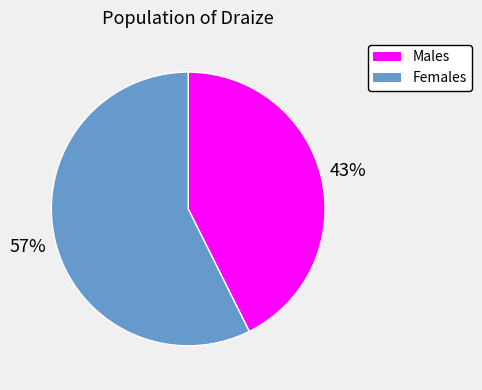

Rank the categories by value from lowest to highest.

Males, Females